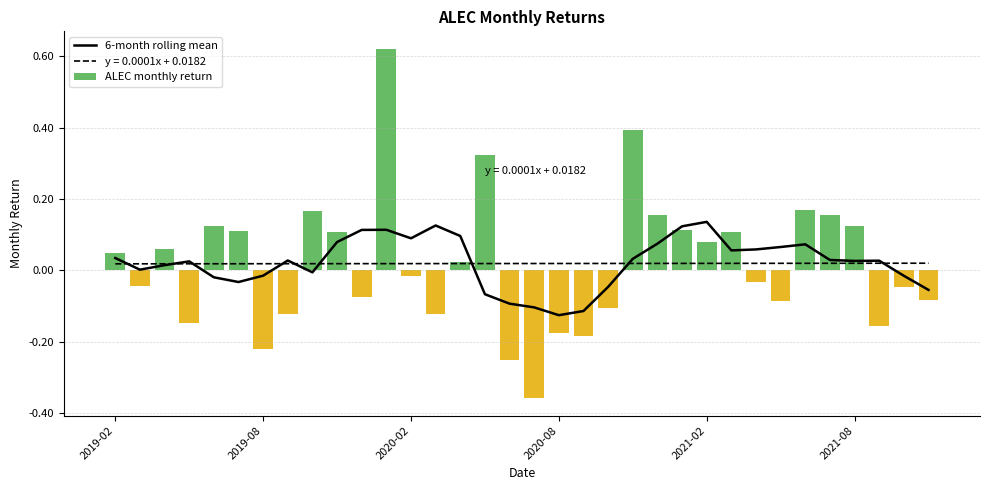

Reading left to right, extract all data points from this chart.

6-month rolling mean: 0.0	0.0	0.0	0.0	-0.0	-0.0	-0.0	0.0	-0.0	0.1	0.1	0.1	0.1	0.1	0.1	-0.1	-0.1	-0.1	-0.1	-0.1	-0.0	0.0	0.1	0.1	0.1	0.1	0.1	0.1	0.1	0.0	0.0	0.0	-0.0	-0.1
ALEC monthly return: 0.0	-0.0	0.1	-0.1	0.1	0.1	-0.2	-0.1	0.2	0.1	-0.1	0.6	-0.0	-0.1	0.0	0.3	-0.3	-0.4	-0.2	-0.2	-0.1	0.4	0.2	0.1	0.1	0.1	-0.0	-0.1	0.2	0.2	0.1	-0.2	-0.0	-0.1